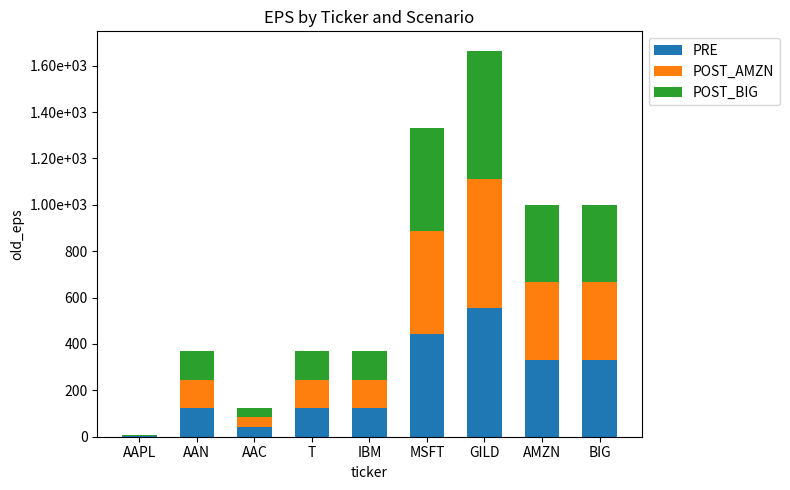

Where is POST_BIG nearest to the value 278?

AMZN